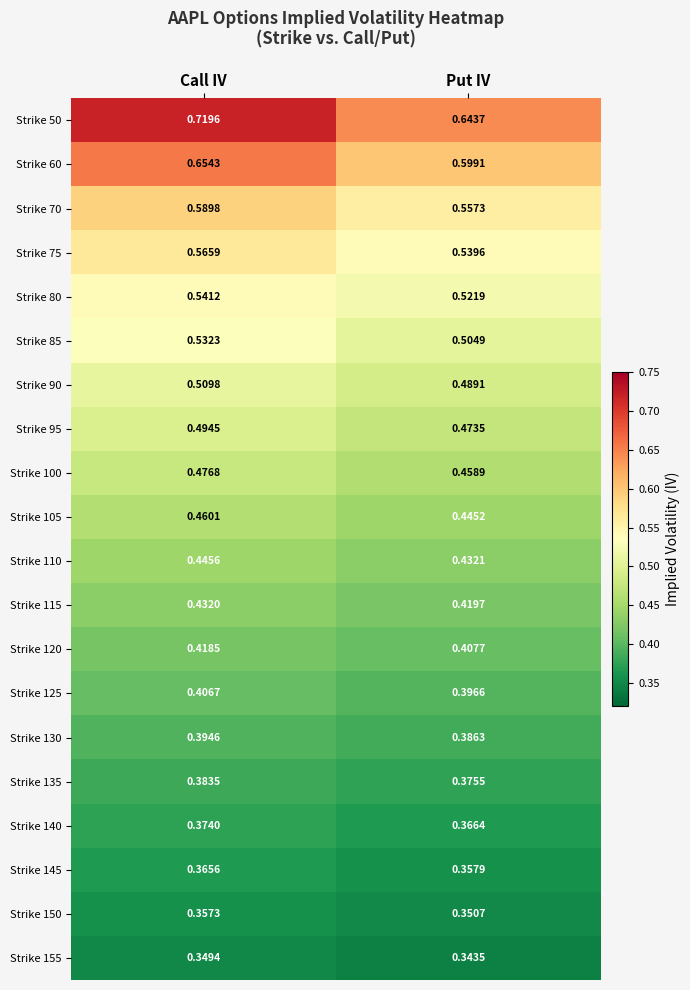

At which category does the chart reach its peak across all series?

Call IV